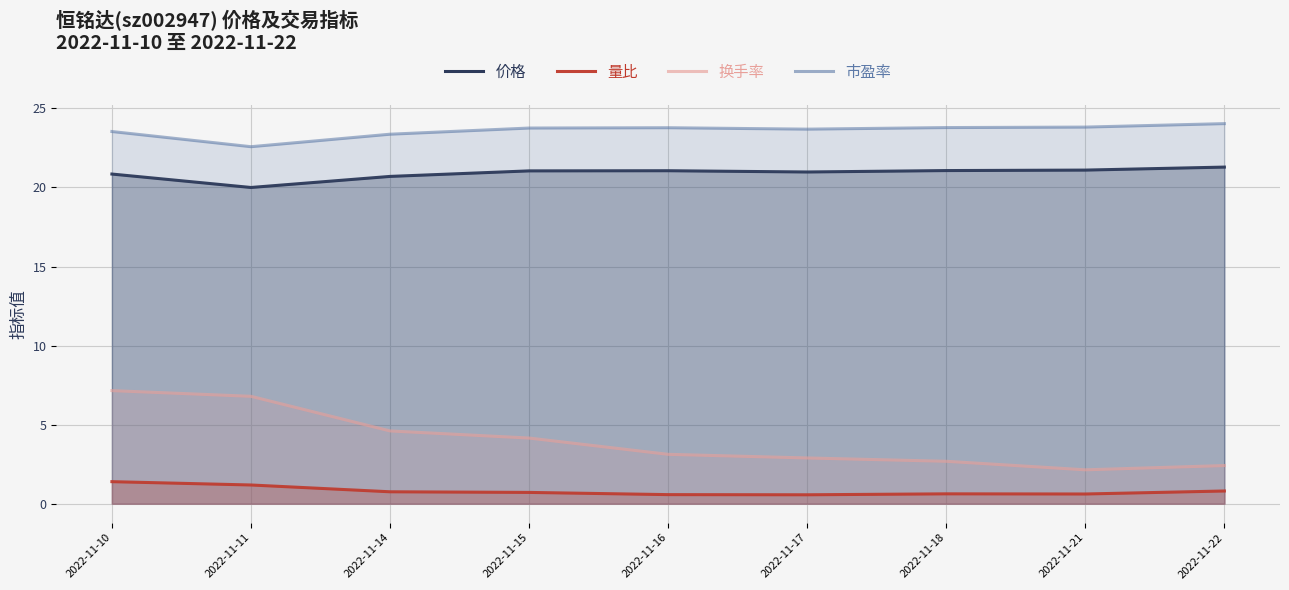

List the labels in order of 价格 value, smallest first.

2022-11-11, 2022-11-14, 2022-11-10, 2022-11-17, 2022-11-15, 2022-11-16, 2022-11-18, 2022-11-21, 2022-11-22